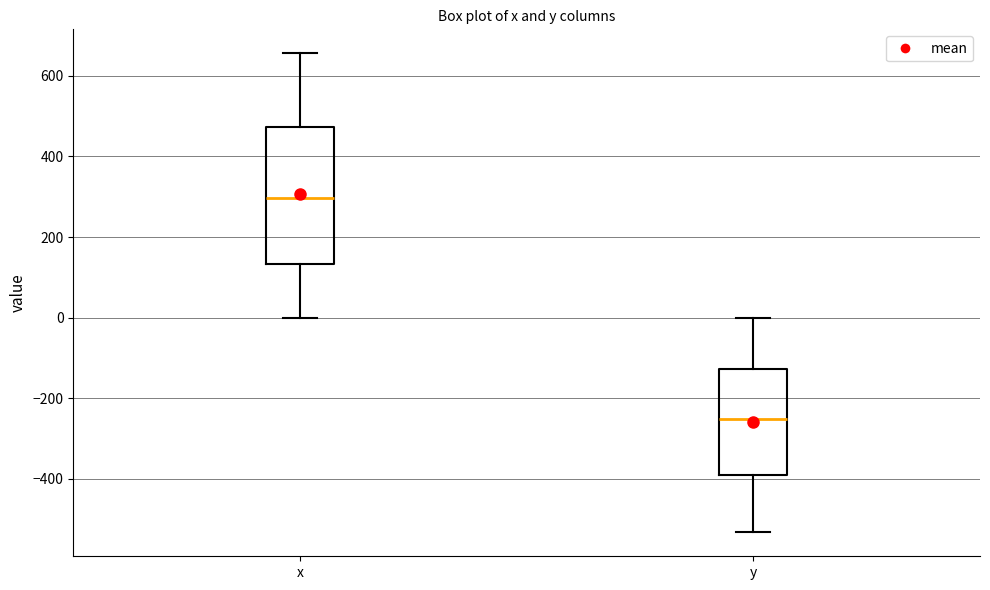

Which box is the tallest, from its lower edge to its upper edge?

x